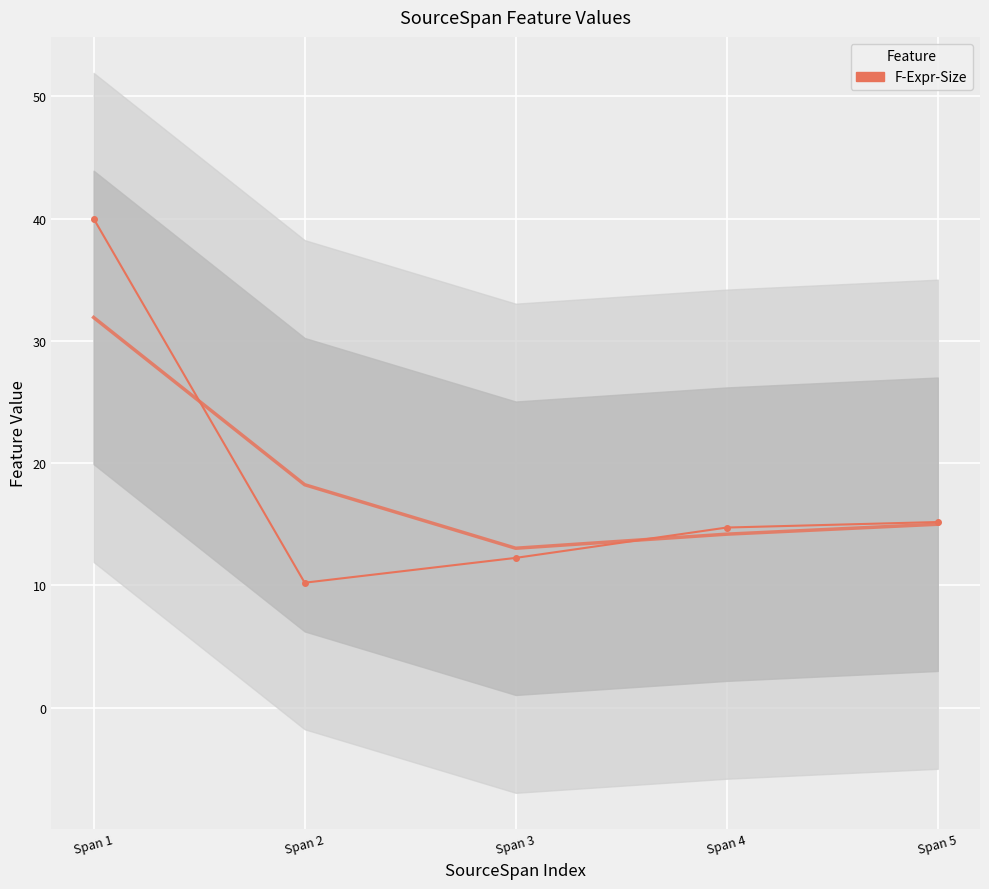

Is it true that the value at Span 1 is 40.0?

True